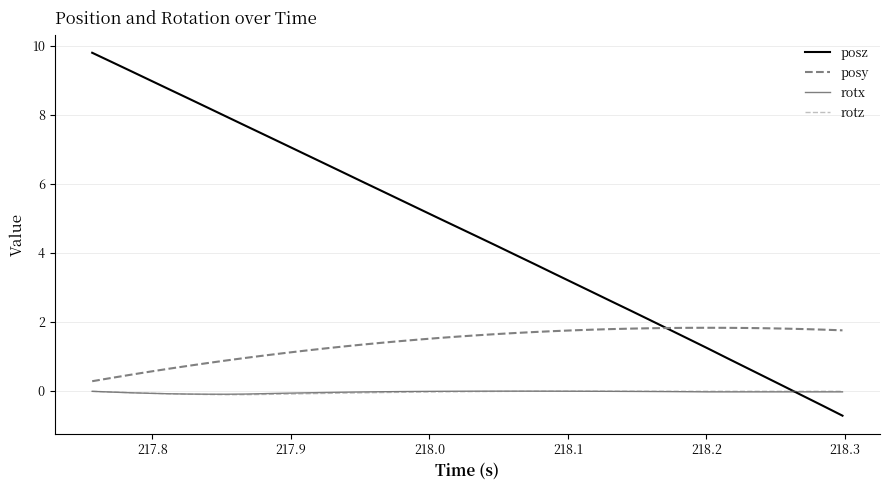

Does the chart display data point markers on the line(s)?

No